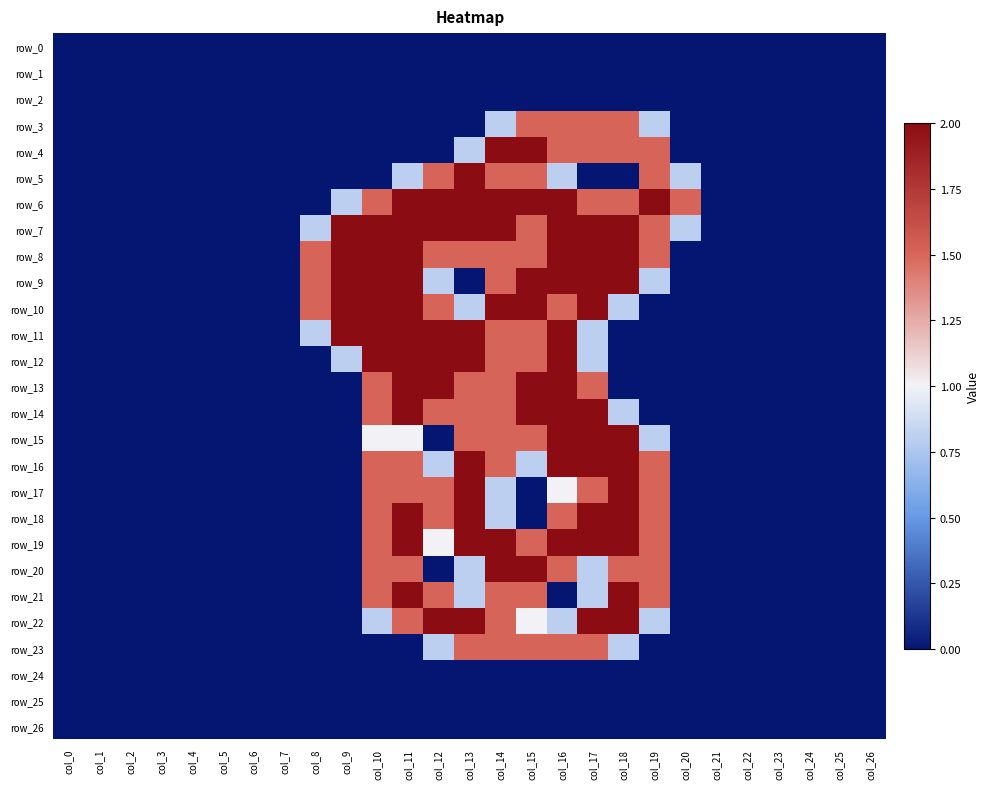

True or false: row_12 has a value of 1.3 at col_9.

False